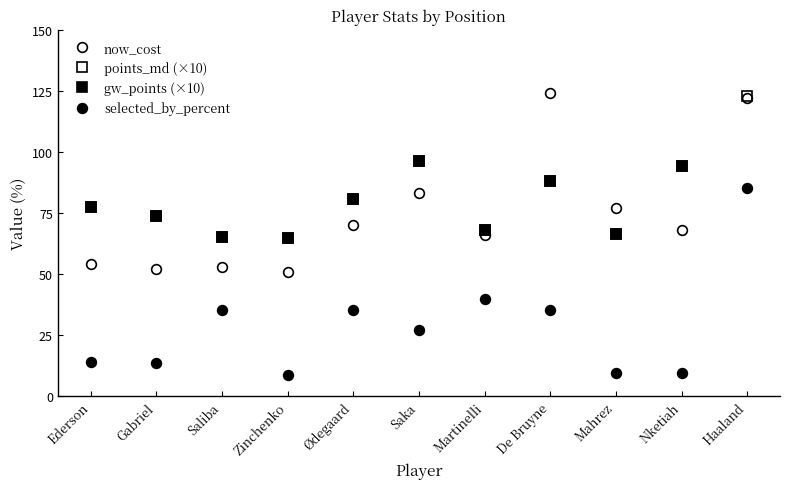

The value of gw_points (×10) at Saliba is 104.5. True or false?

False